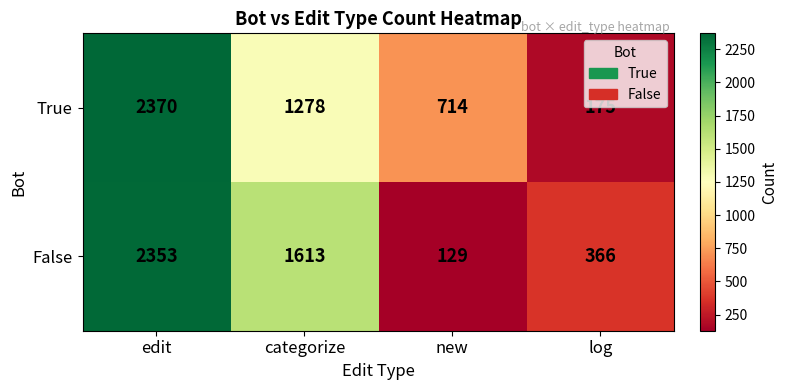

What is the difference between the highest and lowest values at categorize?

335